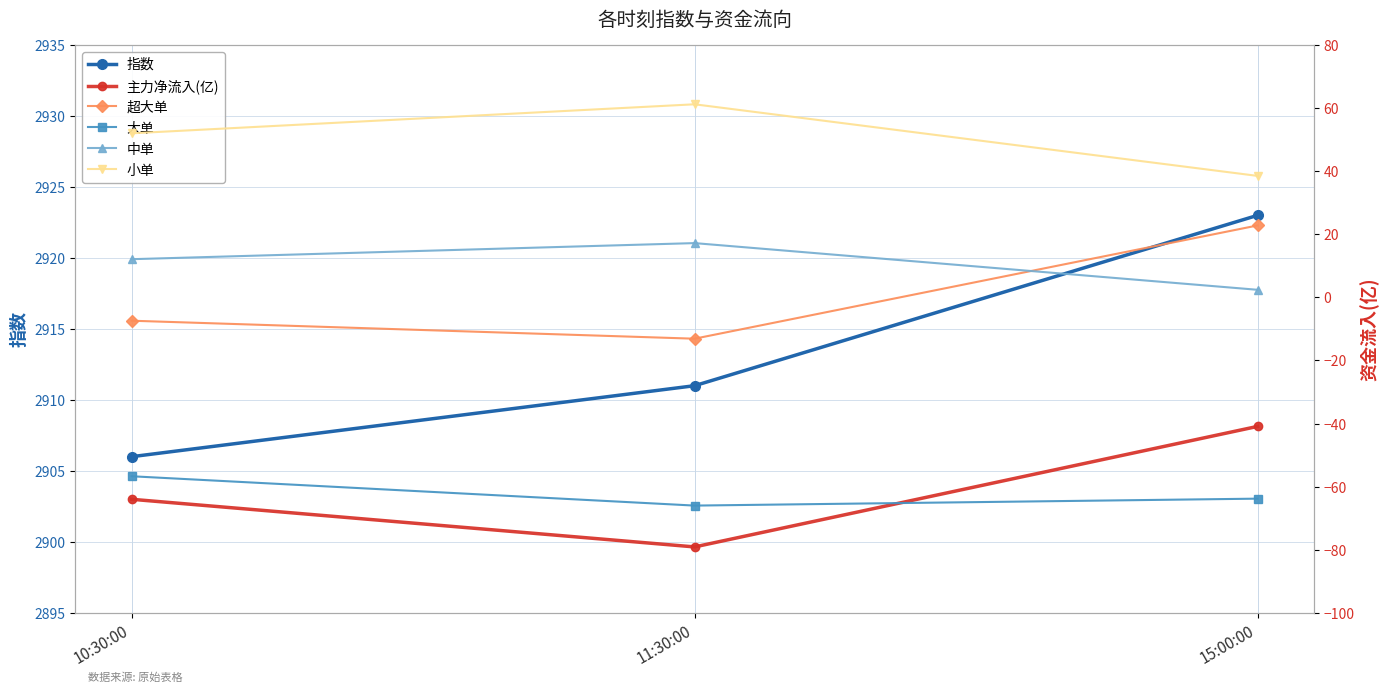

Which series has the largest total across all categories?

指数